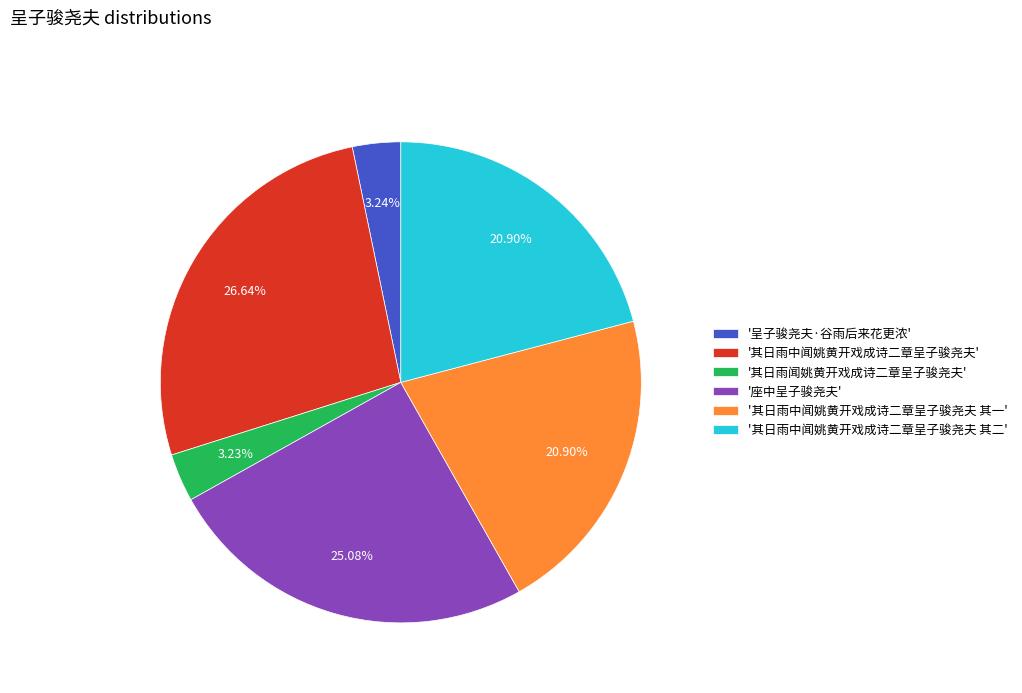

Is there a majority slice in this chart?

No